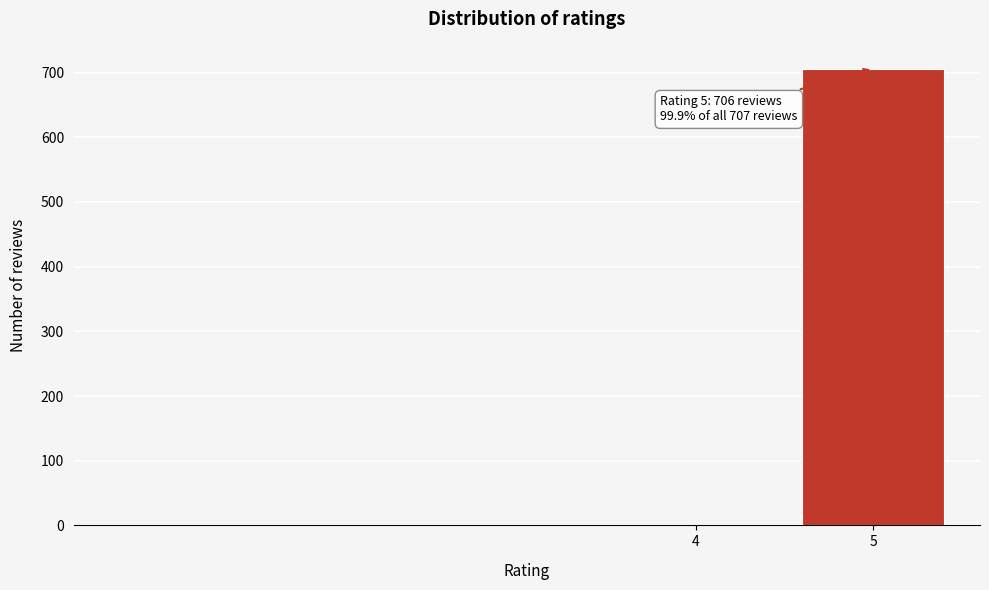

Reading left to right, transcribe all the data shown in this chart.

4=1	5=706